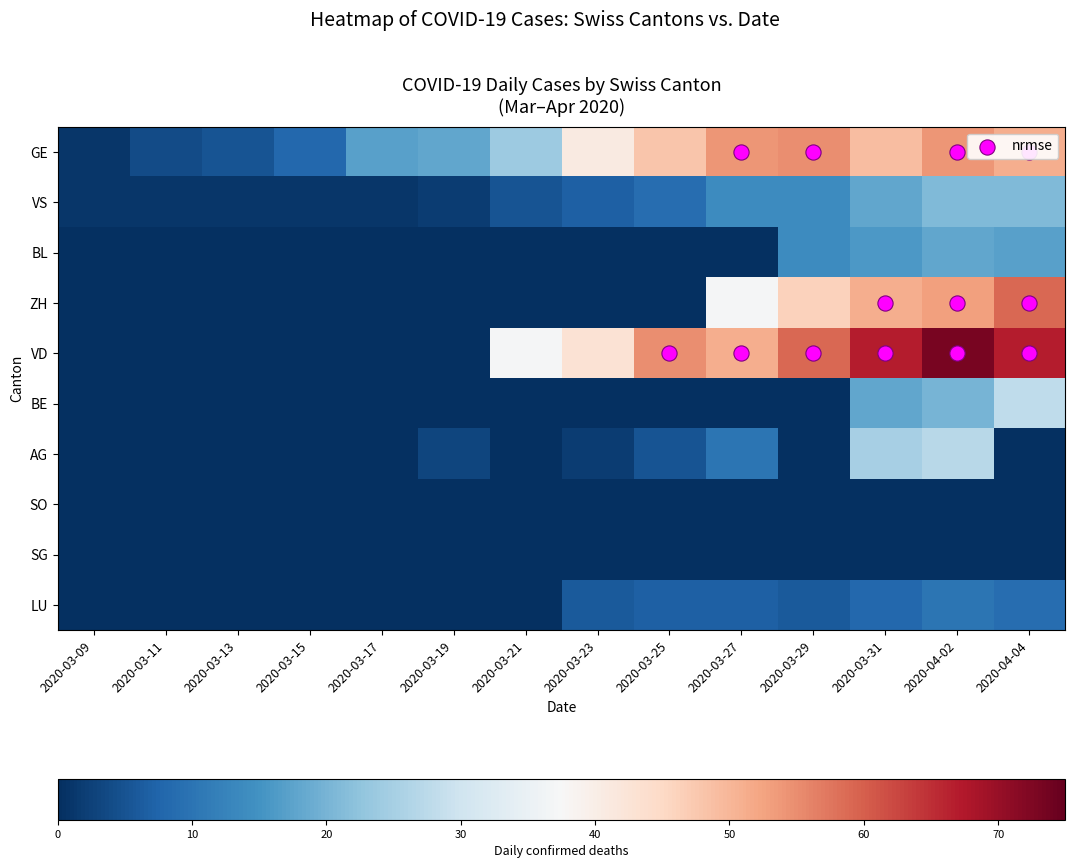

At how many categories does at least one series exceed 4?

12